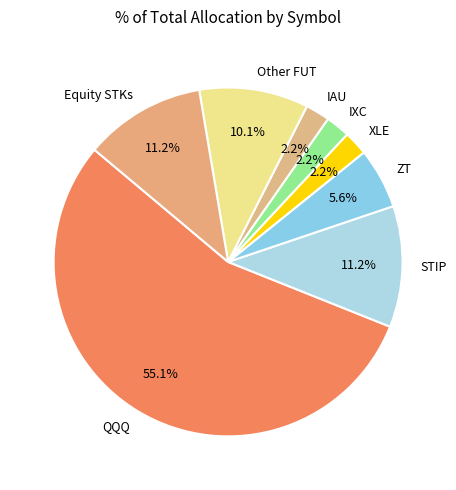

What is the largest slice in the pie chart?

QQQ